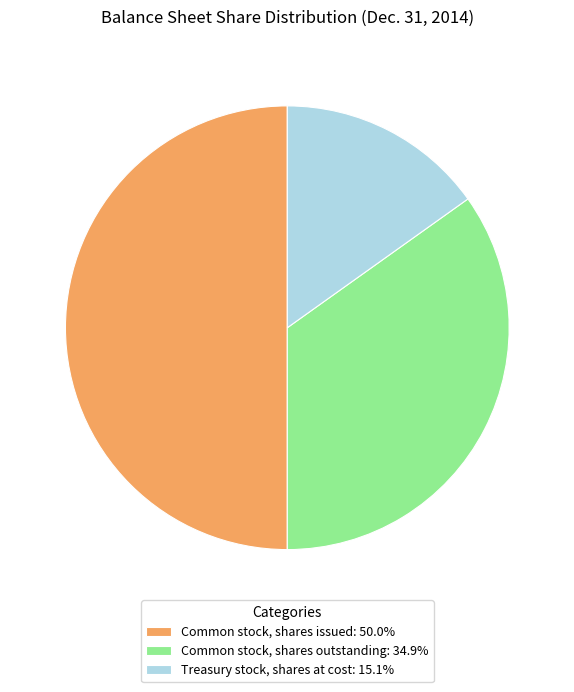

Rank the categories by value from lowest to highest.

Treasury stock, shares at cost, Common stock, shares outstanding, Common stock, shares issued